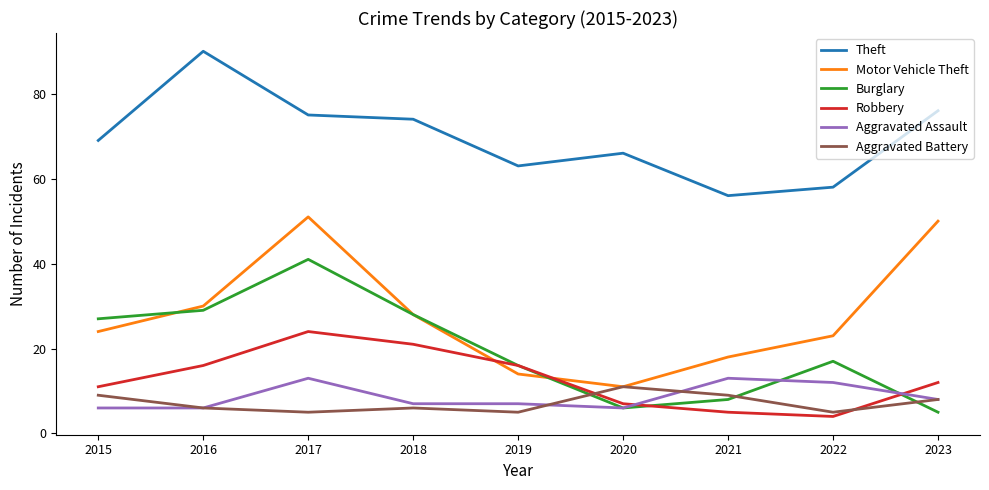

What is the difference between the maximum and minimum values in the Aggravated Battery series?

6